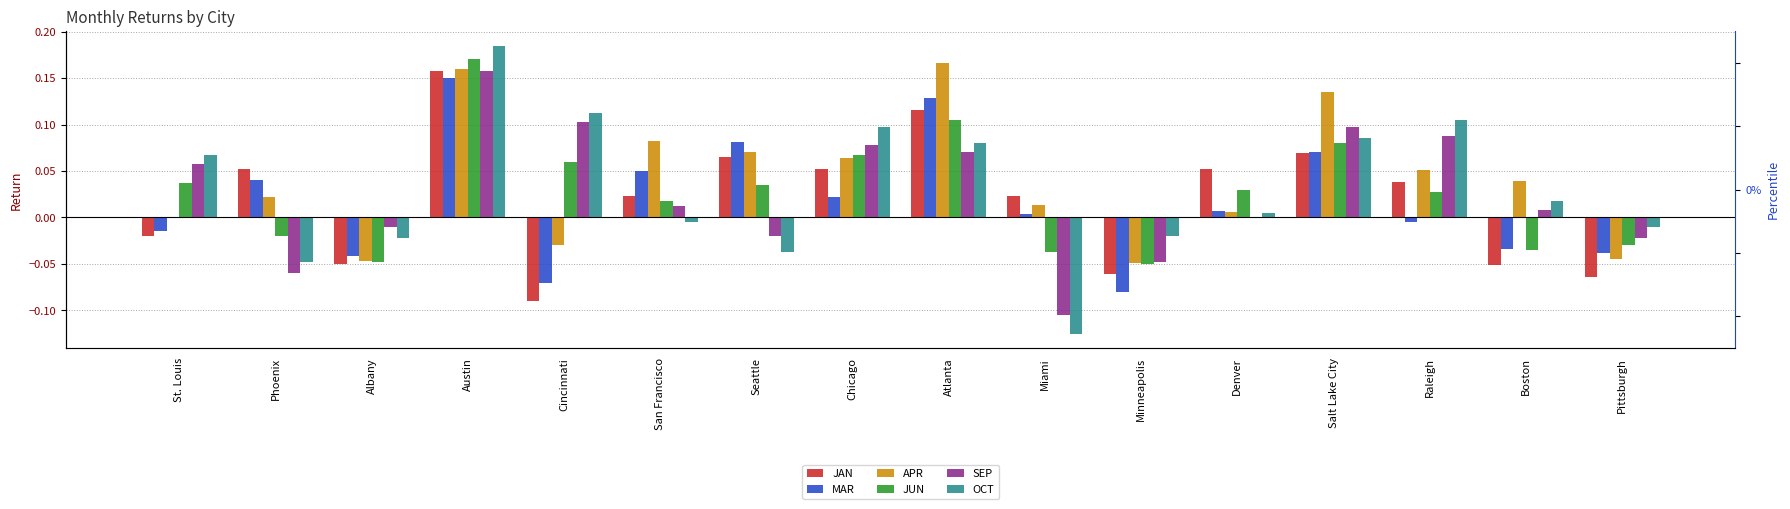

How many values in the SEP series exceed 0?

9